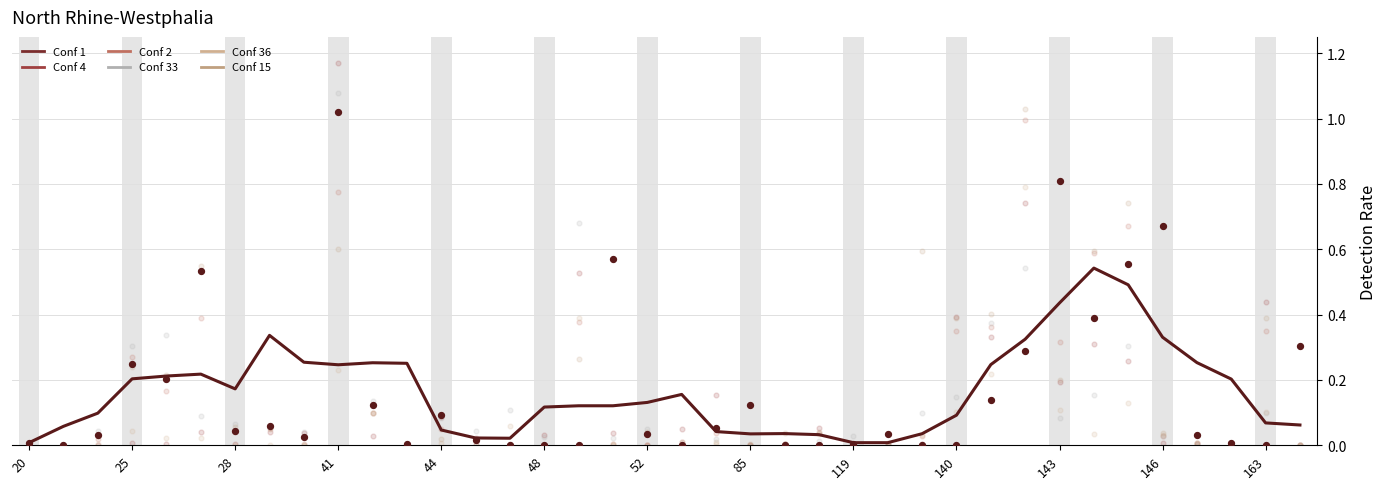

Which series has the largest Y range (max minus min)?

Conf 1